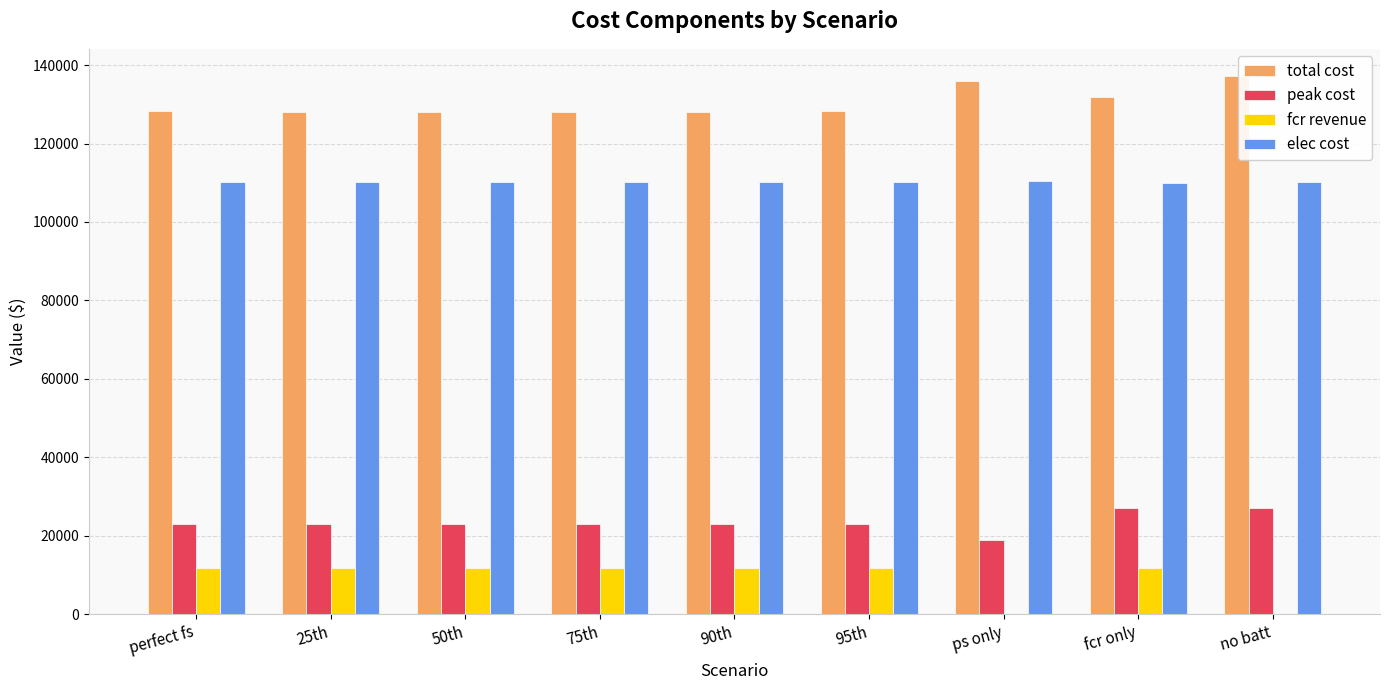

What is the maximum value shown in the chart?

137270.7